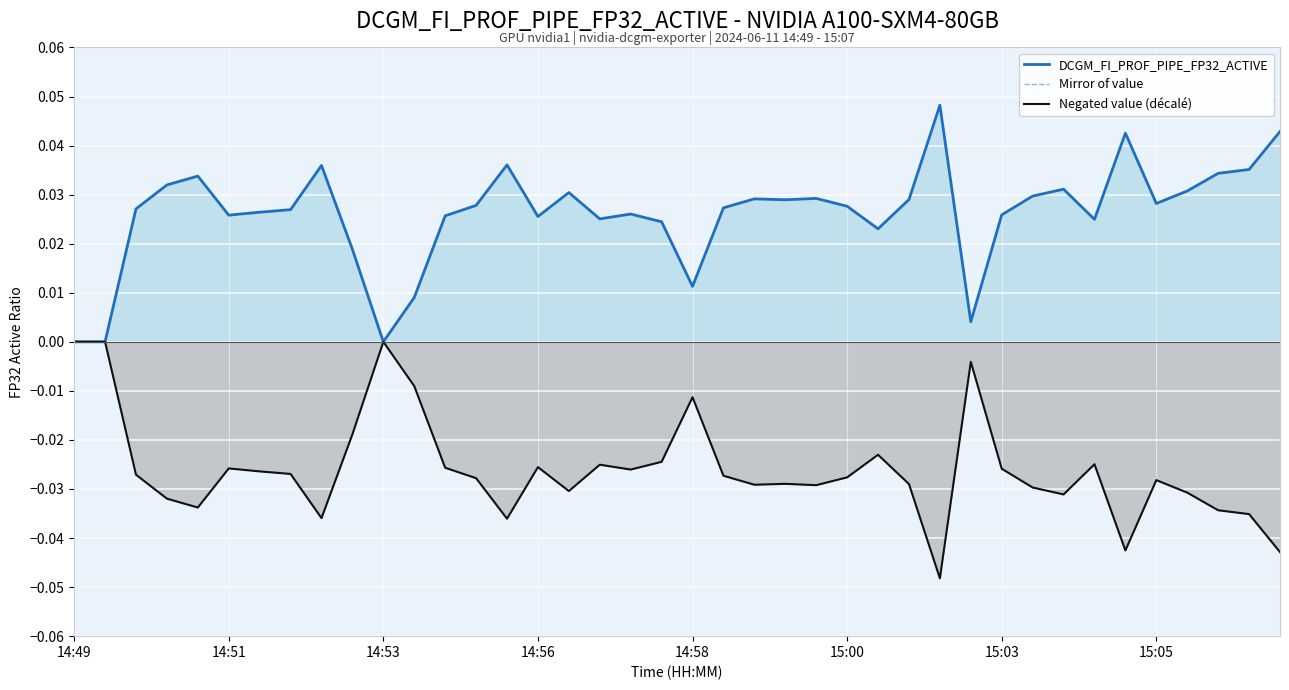

True or false: Mirror of value and DCGM_FI_PROF_PIPE_FP32_ACTIVE cross at least once.

False